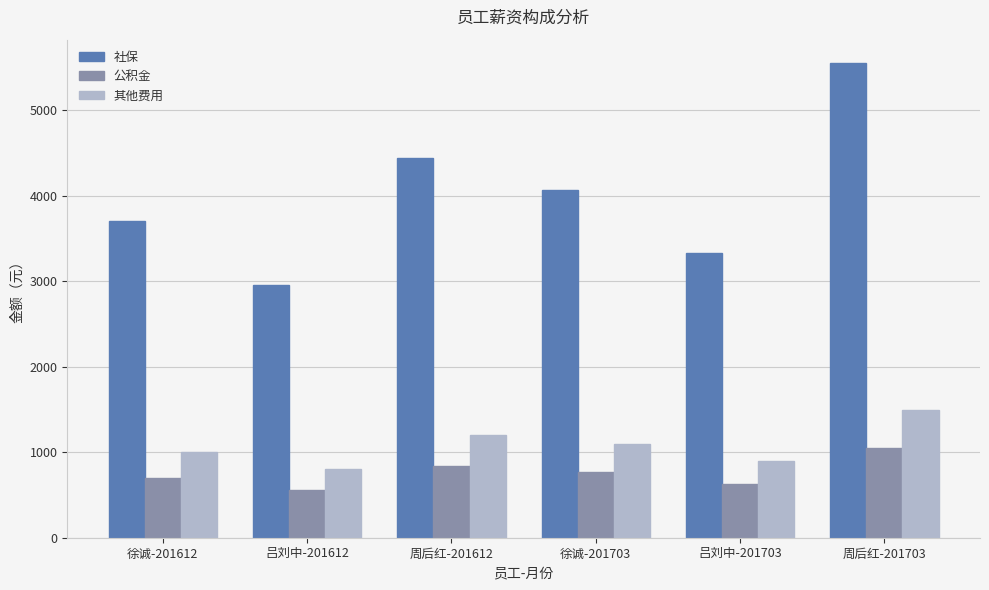

What is the difference between the highest and lowest values at 吕刘中-201612?

2400